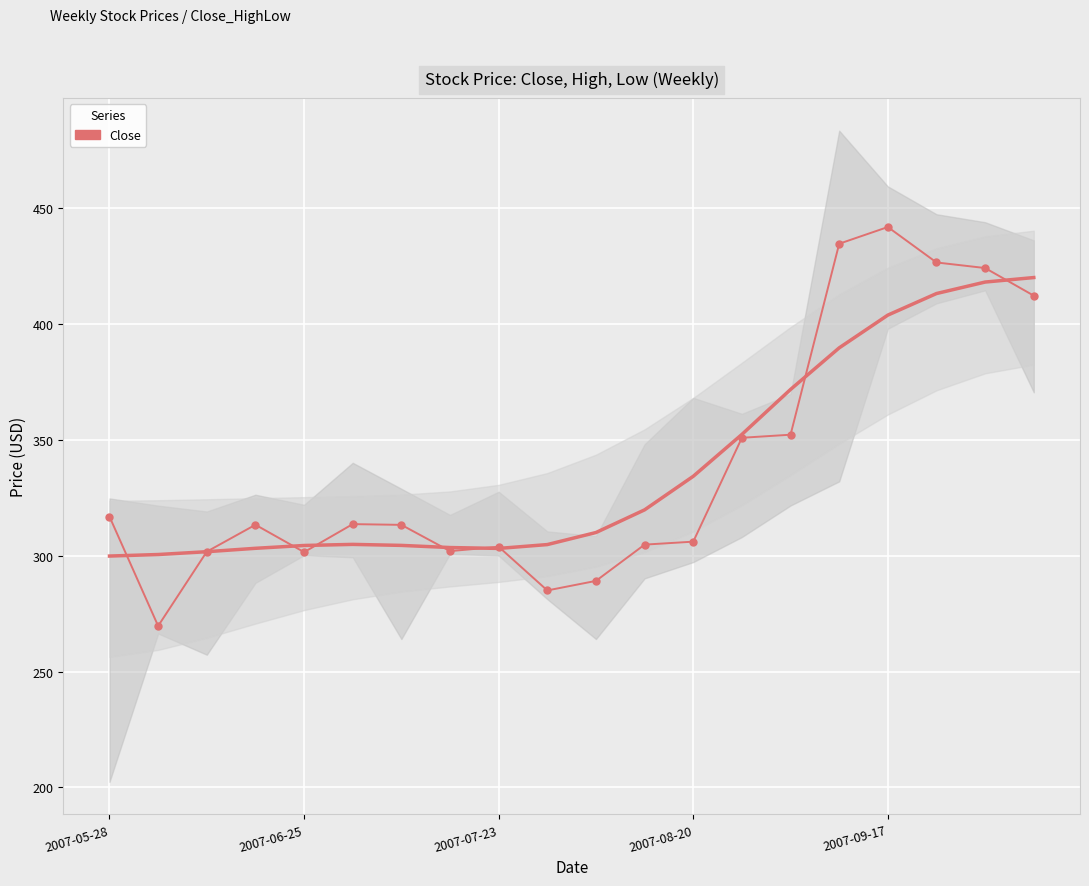

Where does the data first go above 313?

2007-05-28